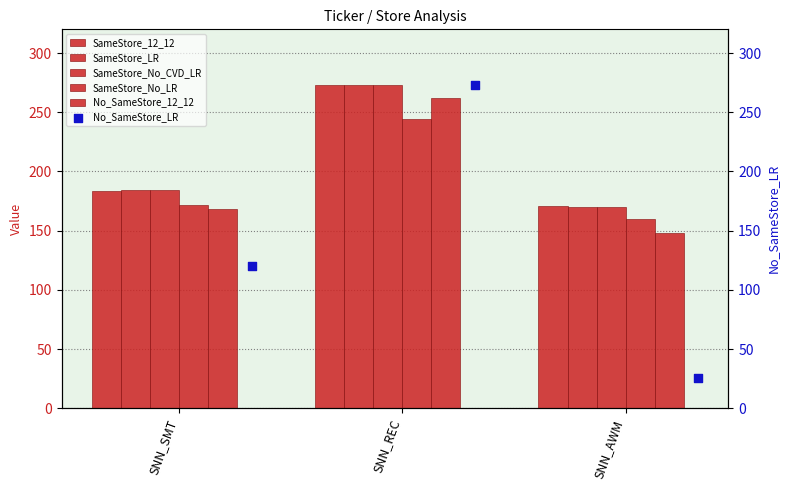

How many data points in SameStore_No_LR are above 171?

2